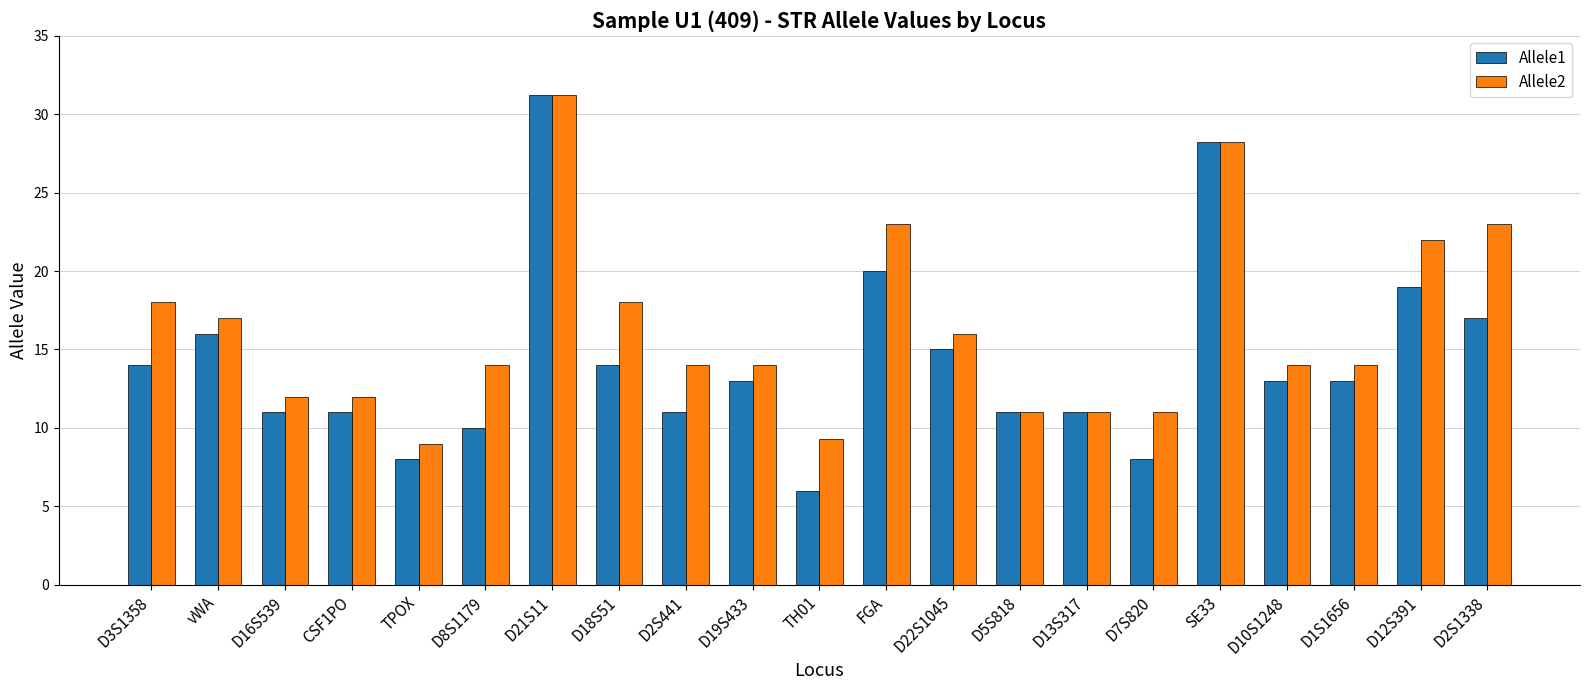

What is the difference between the maximum and minimum values in the Allele1 series?

25.2